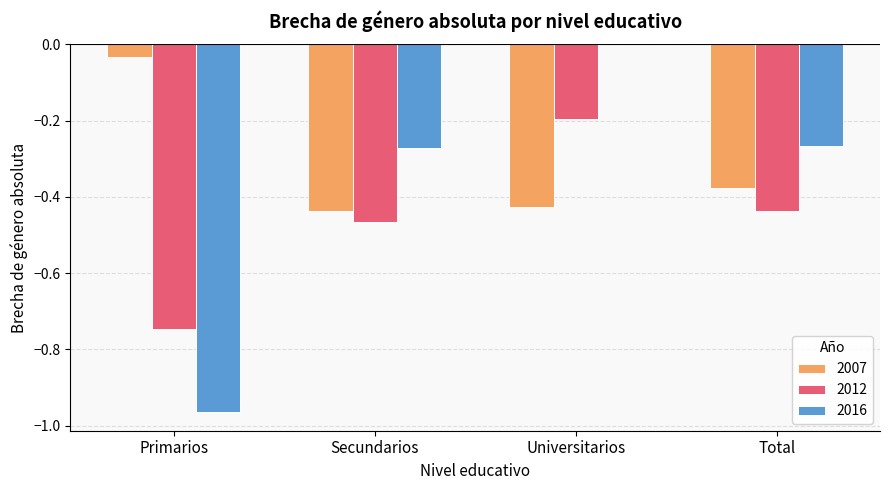

How many series are shown in this chart?

3